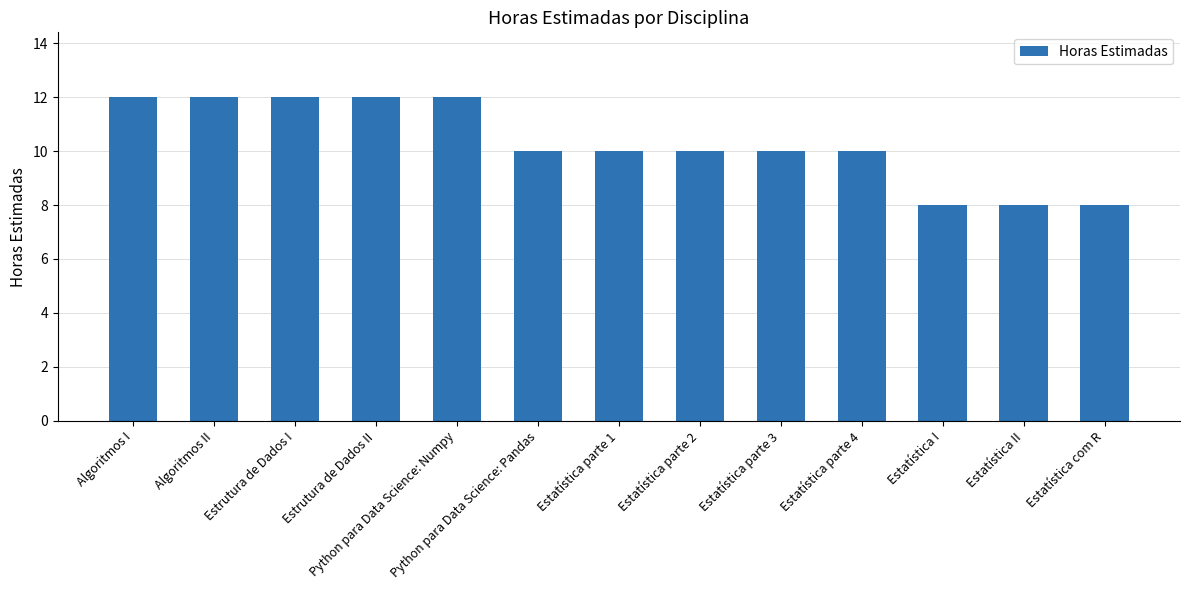

What is the sum of all values?

134